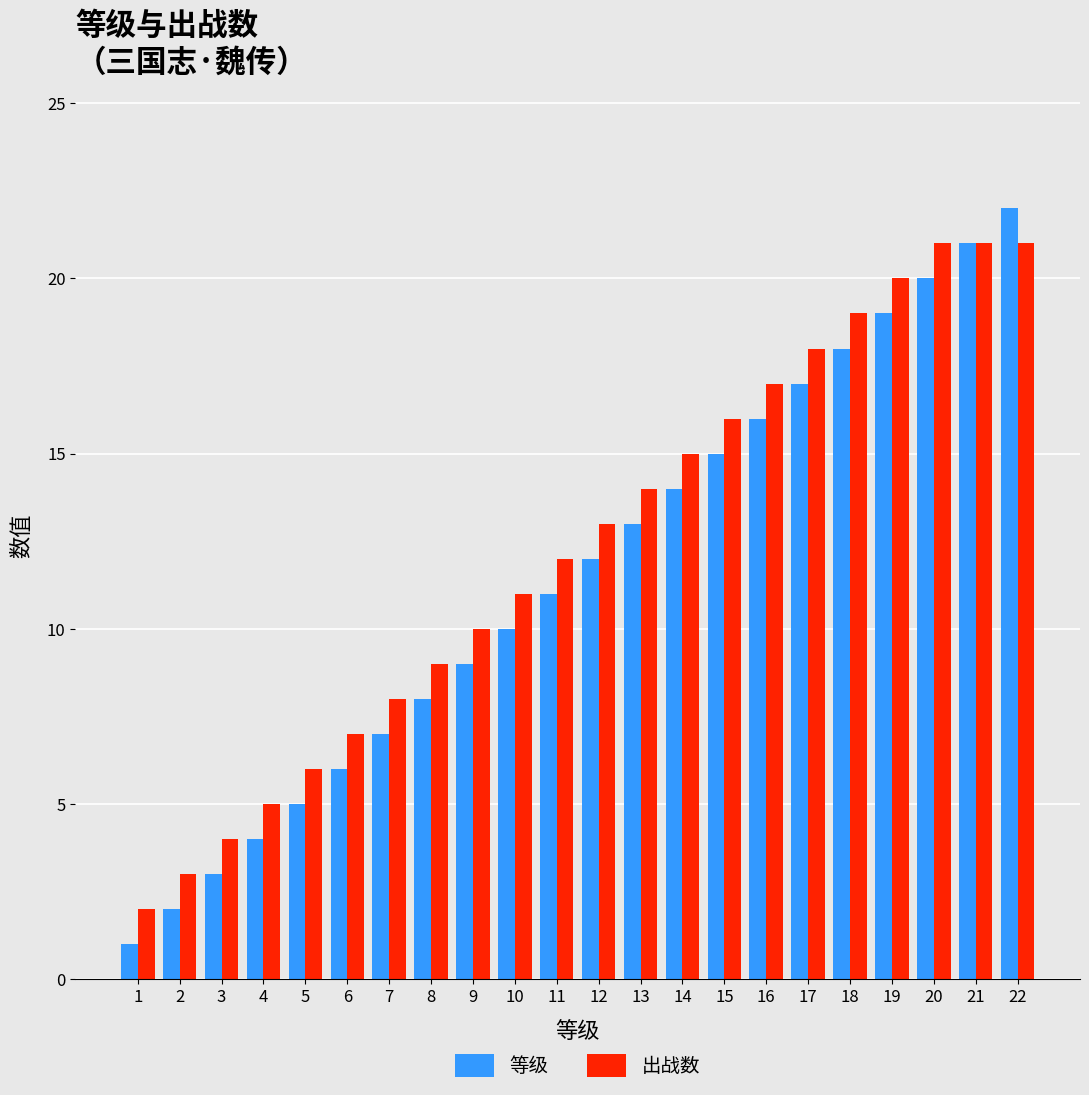

How many distinct data groups are displayed?

2